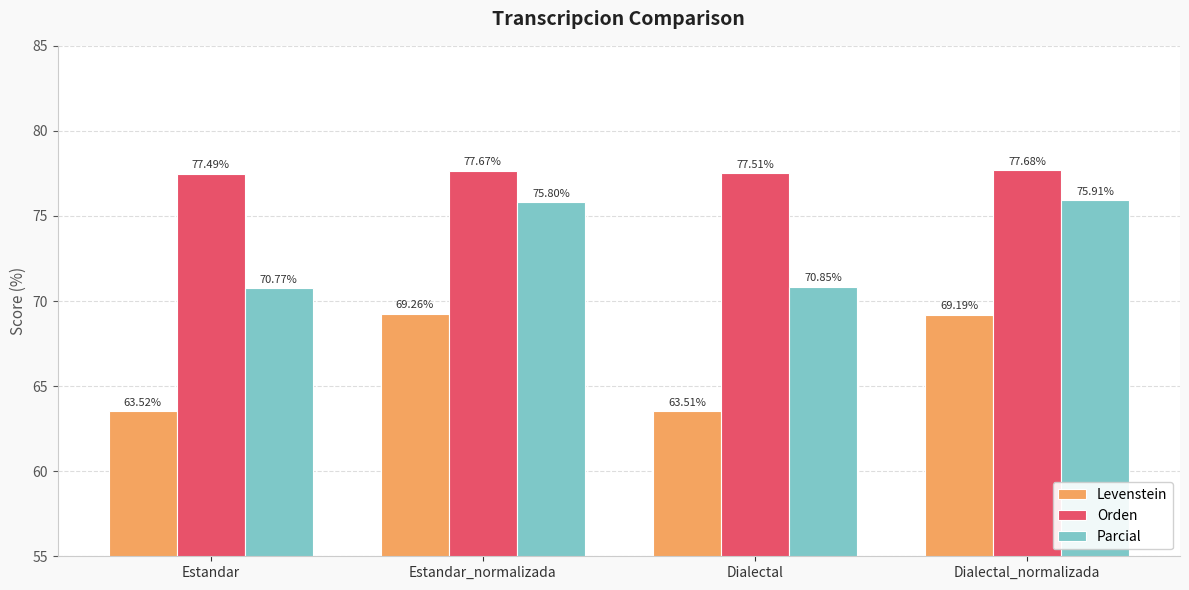

What position from the right is Estandar?

4